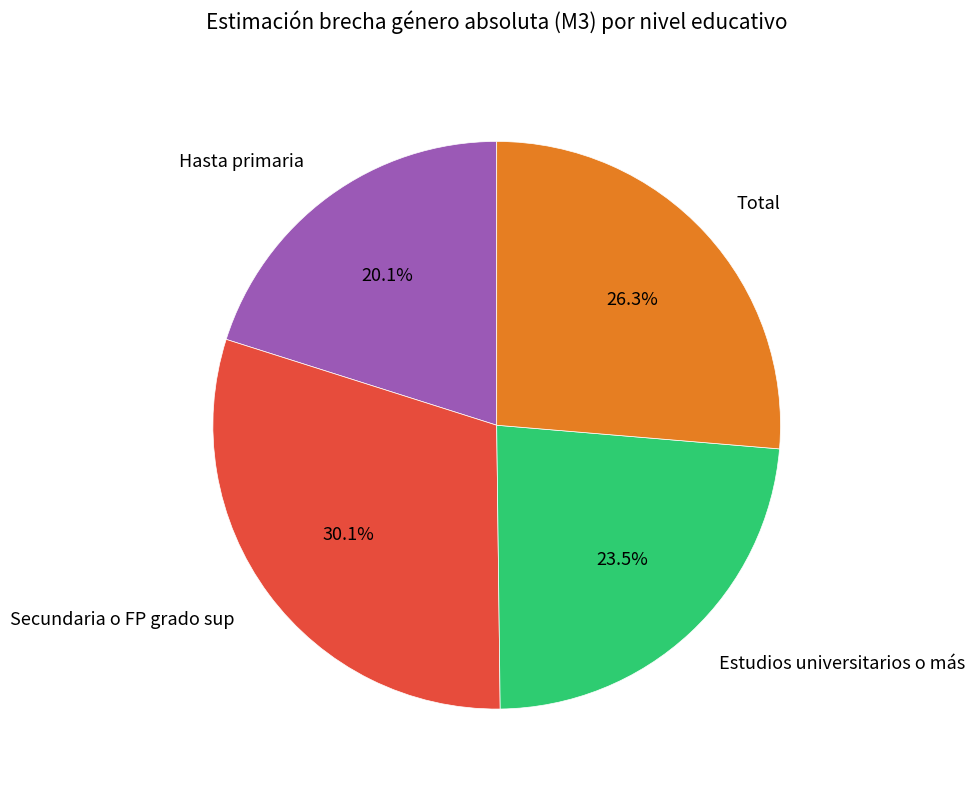

What is the smallest slice in the pie chart?

Hasta primaria